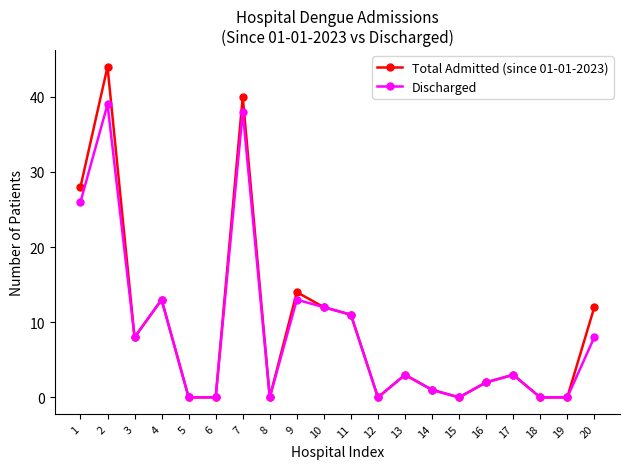

The Total Admitted (since 01-01-2023) series shows 0 at 6. True or false?

True